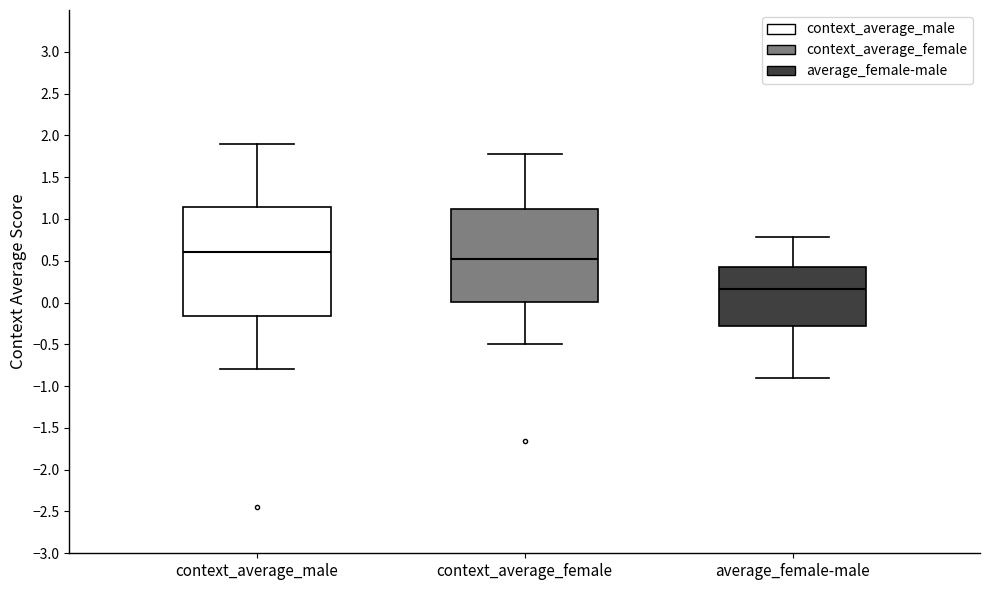

Comparing the boxes themselves (not the whiskers), which one is the tallest?

context_average_male